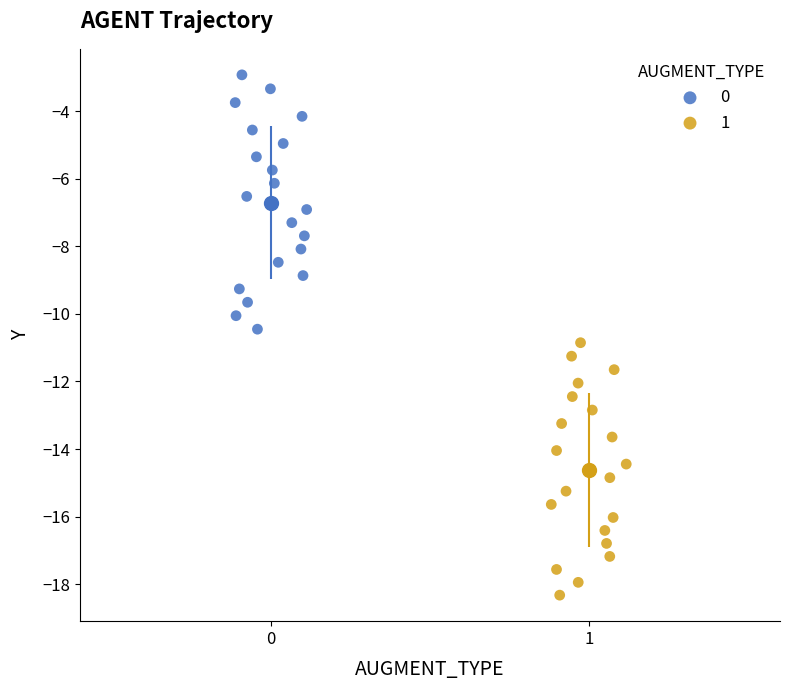

What are all the series names shown in the legend?

0, 1